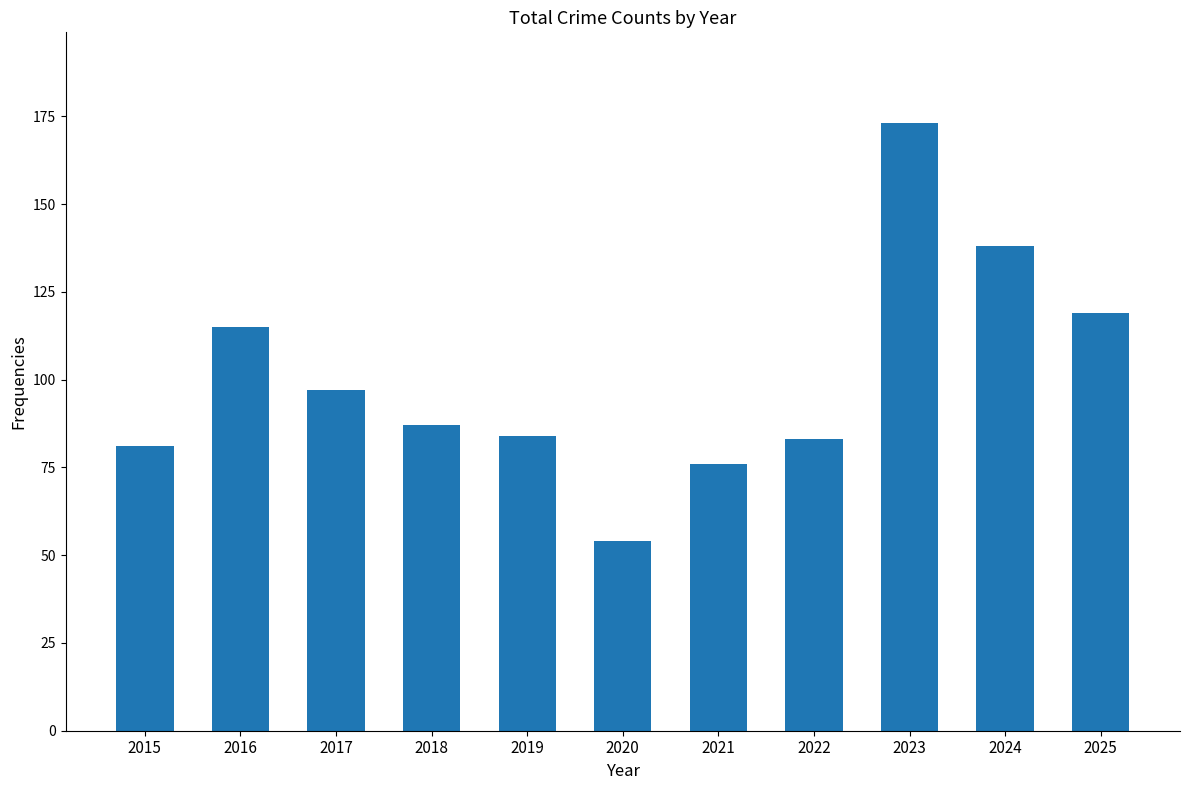

What is the approximate value at 2015?

81